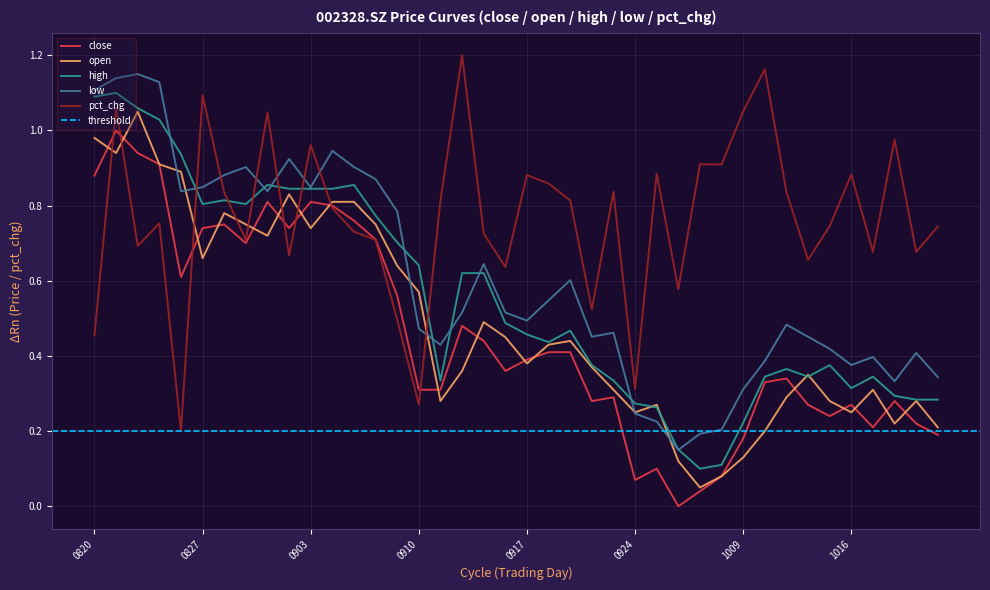

True or false: close and high cross at least once.

False